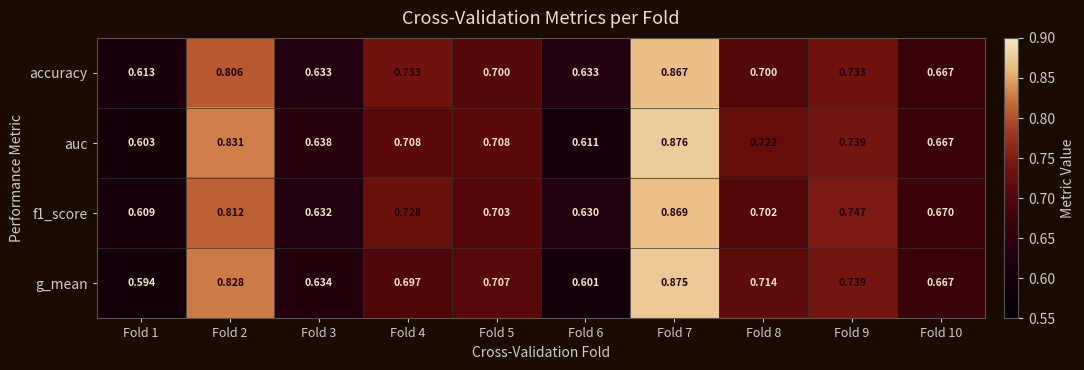

Is the value of auc at Fold 9 greater than the value of f1_score at Fold 1?

Yes